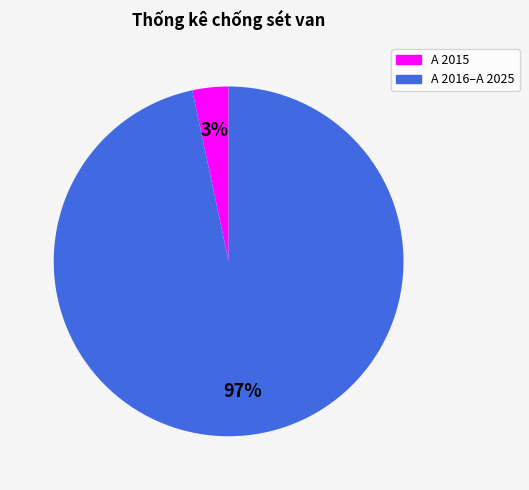

Does any single category account for the majority?

Yes